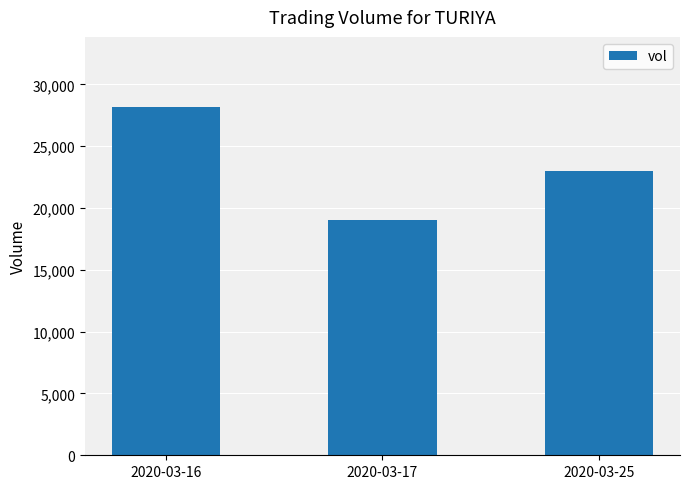

Reading left to right, extract all data points from this chart.

2020-03-16=28200	2020-03-17=19000	2020-03-25=23000